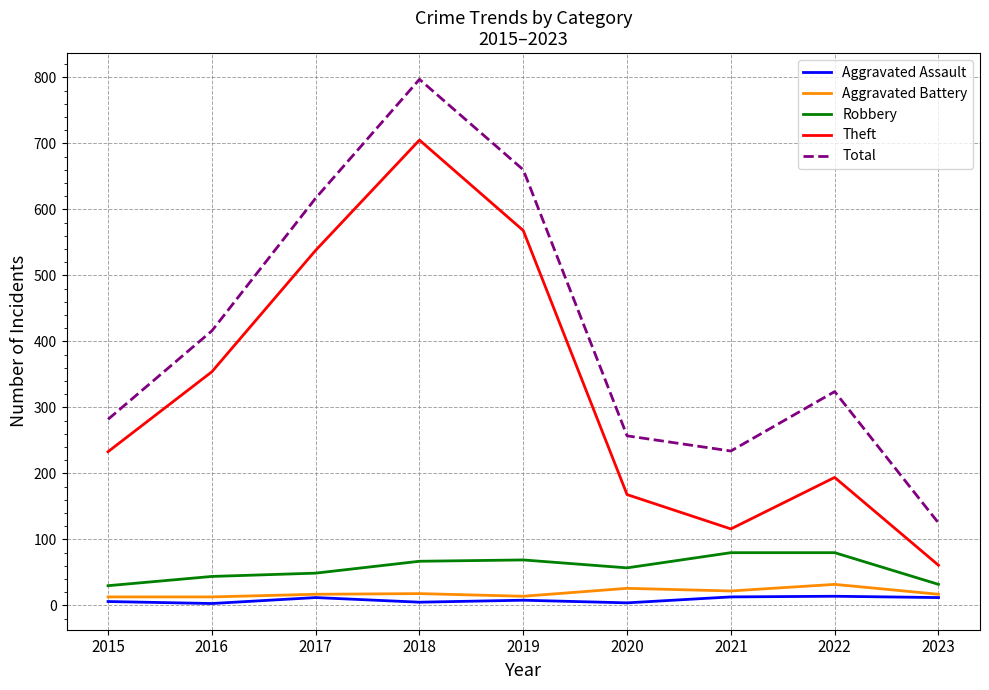

The Total series shows 797 at 2018. True or false?

True